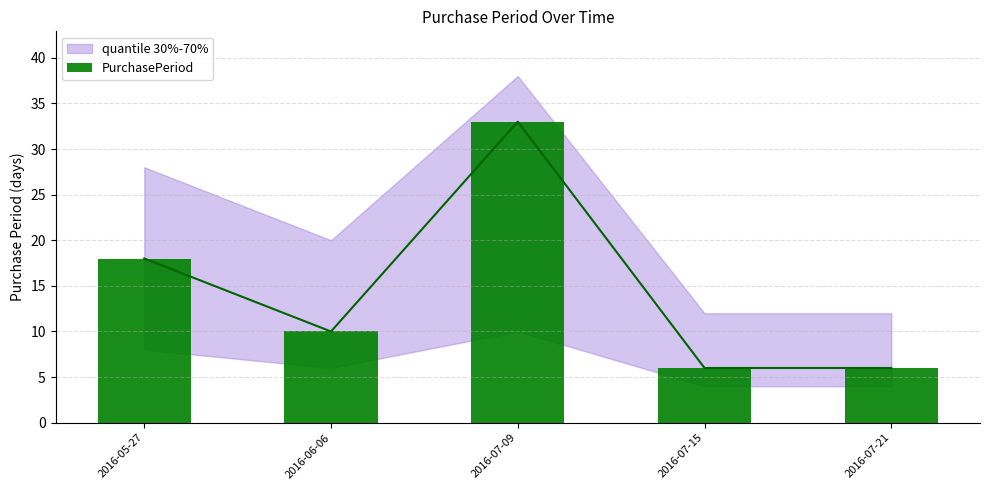

What is the sum of all values?

73